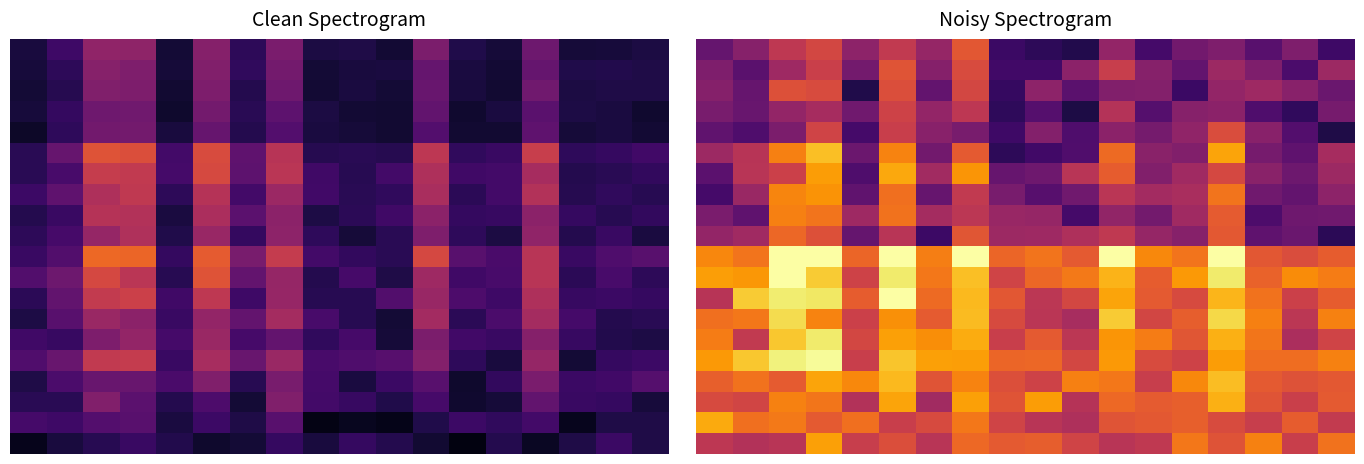

What is the minimum value shown in the chart?

0.1